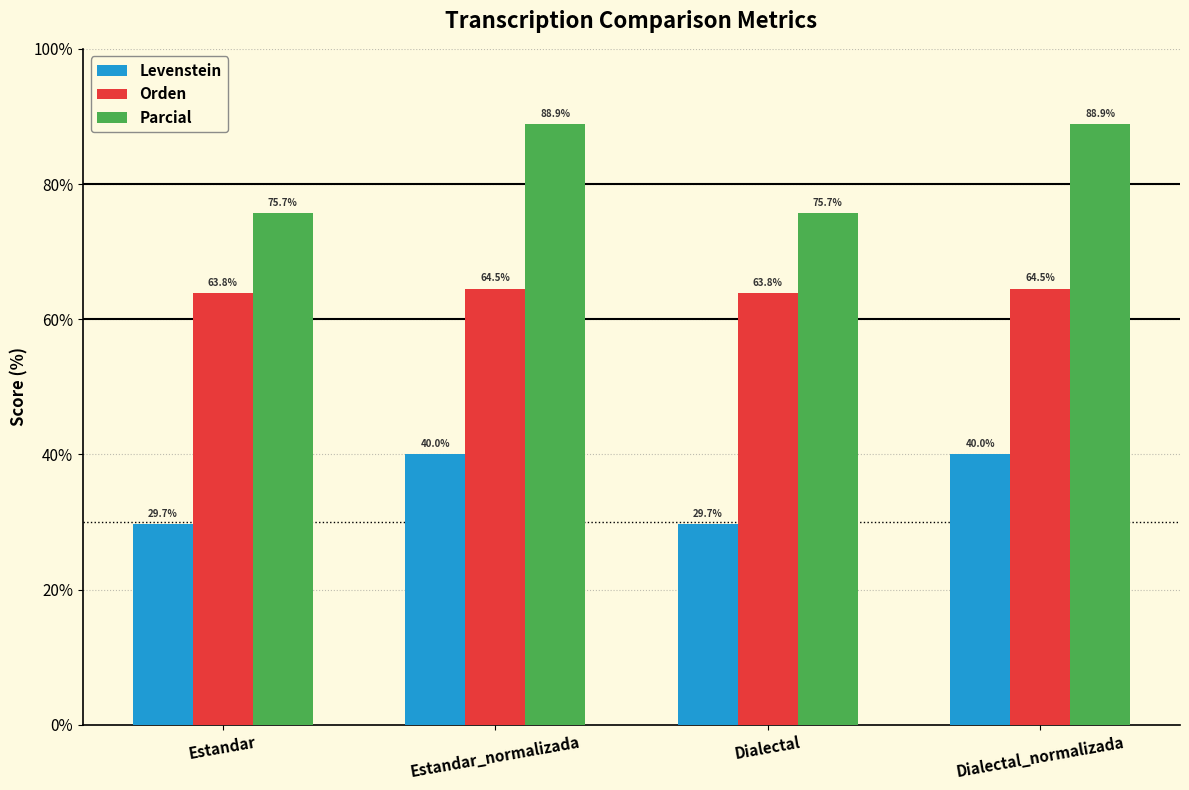

What position from the right is Dialectal?

2